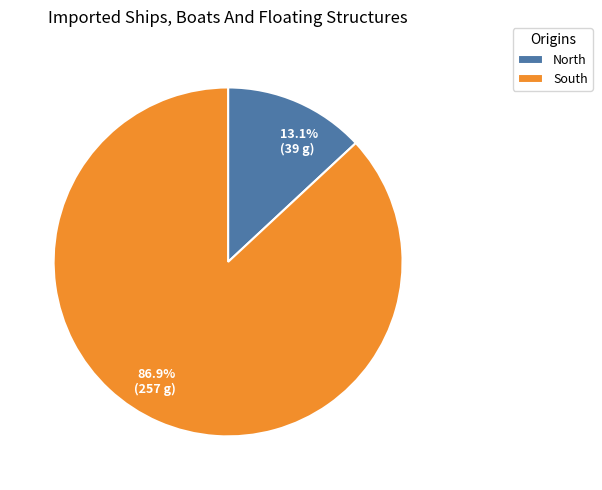

How many slices are in this pie chart?

2